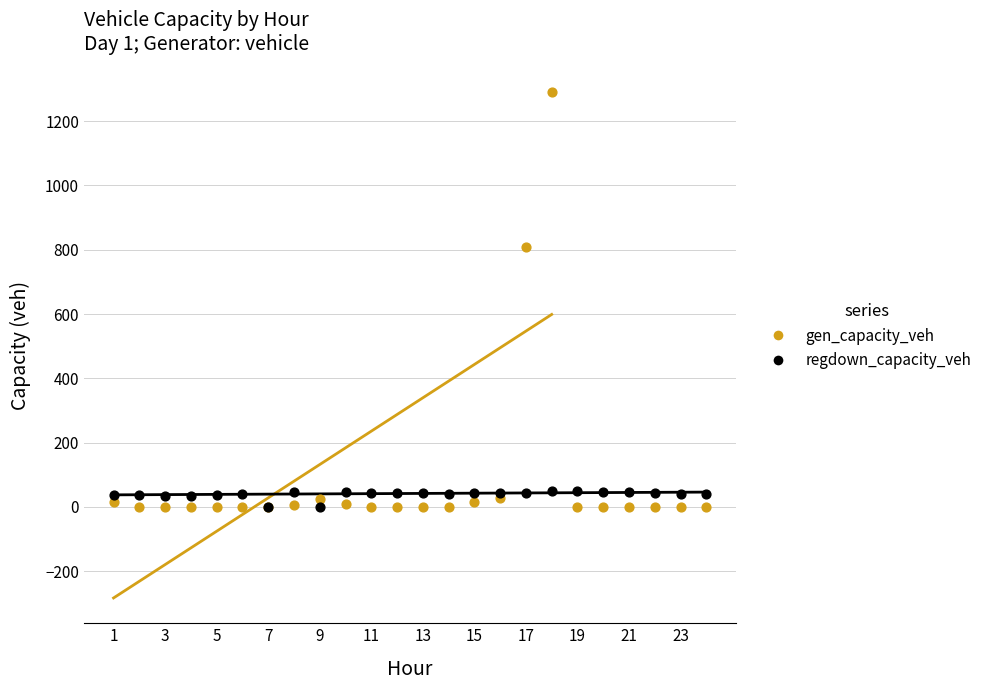

Which series has the largest Y range (max minus min)?

gen_capacity_veh